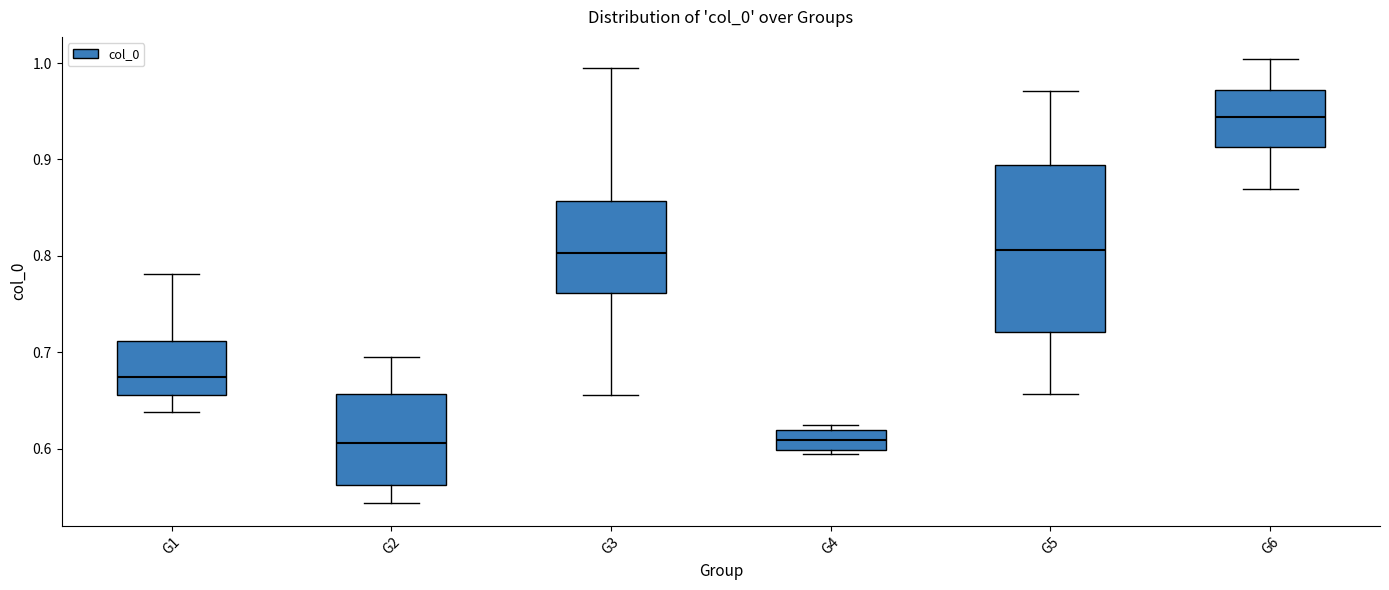

Reading left to right, read every box against the y-axis: the position of its median line, the range the box covers, and the ends of its whiskers. The values are not printed on the chart, so give them approximately, as read against the axis.

G1: median 0.67, box 0.66 to 0.71, whiskers 0.64 to 0.78
G2: median 0.61, box 0.56 to 0.66, whiskers 0.54 to 0.69
G3: median 0.80, box 0.76 to 0.86, whiskers 0.66 to 0.99
G4: median 0.61, box 0.60 to 0.62, whiskers 0.59 to 0.62 (just above the box's upper edge)
G5: median 0.81, box 0.72 to 0.89, whiskers 0.66 to 0.97
G6: median 0.94, box 0.91 to 0.97, whiskers 0.87 to 1.00